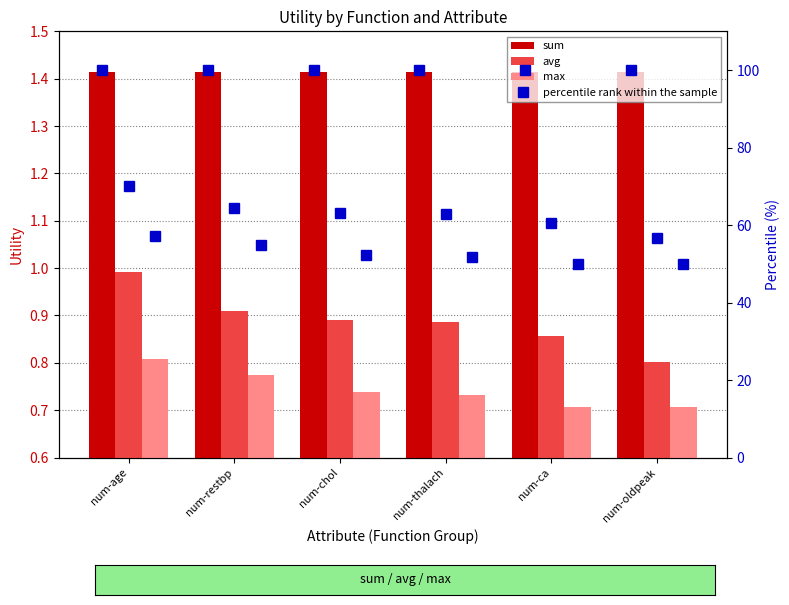

Which has a higher value, num-age or num-chol?

num-age